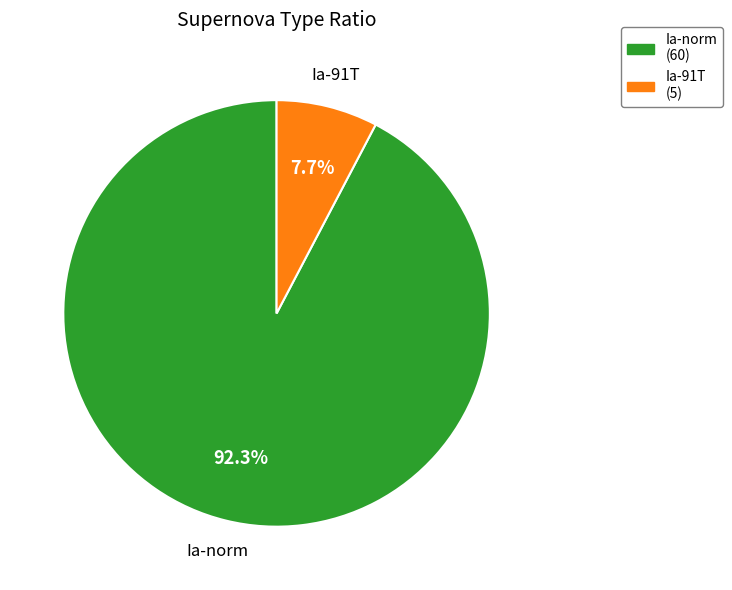

Is there any slice that represents more than half of the pie?

Yes